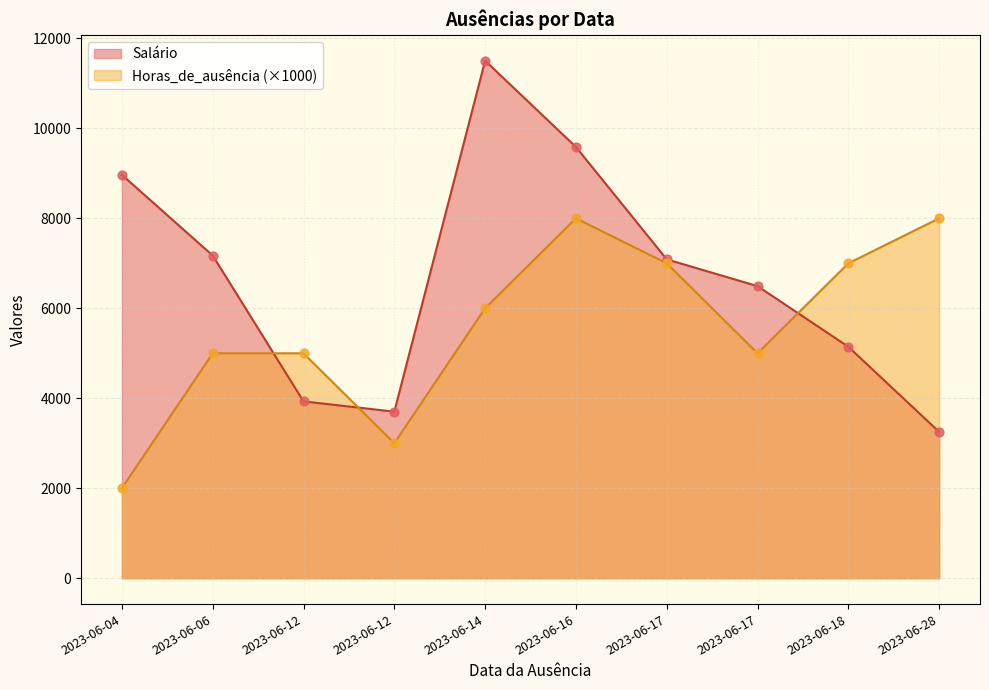

What are all the series names shown in the legend?

Salário, Horas_de_ausência (×1000)